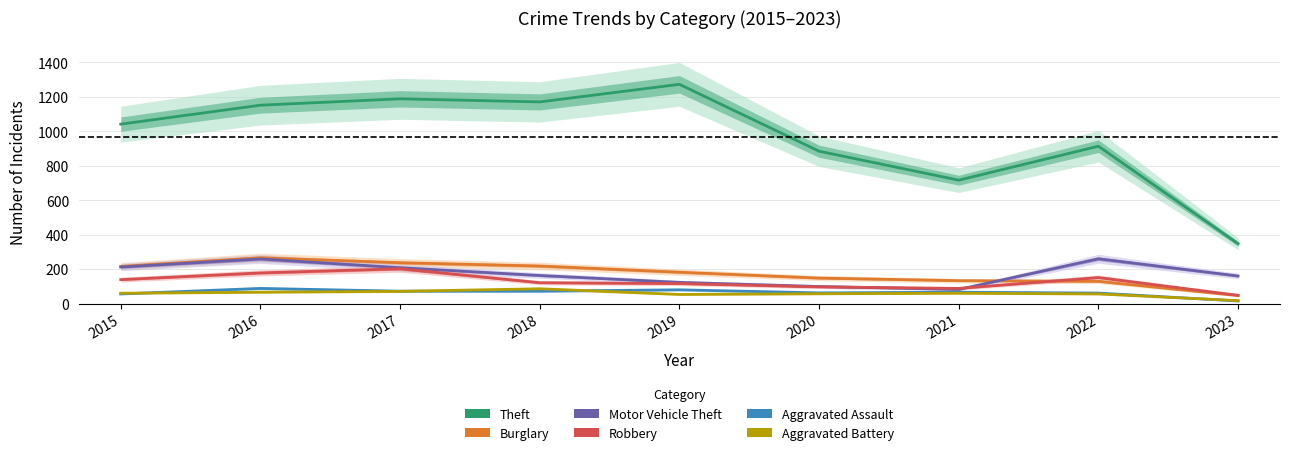

What is the value of the Theft point at the 2nd from the left?

1151